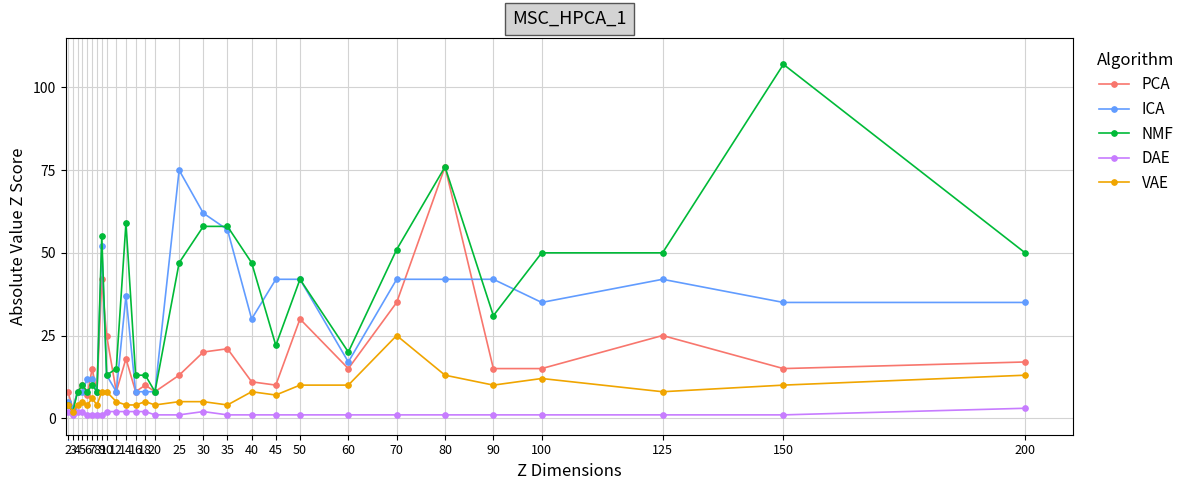

Rank the series by their average value, from lowest to highest.

DAE, VAE, PCA, ICA, NMF